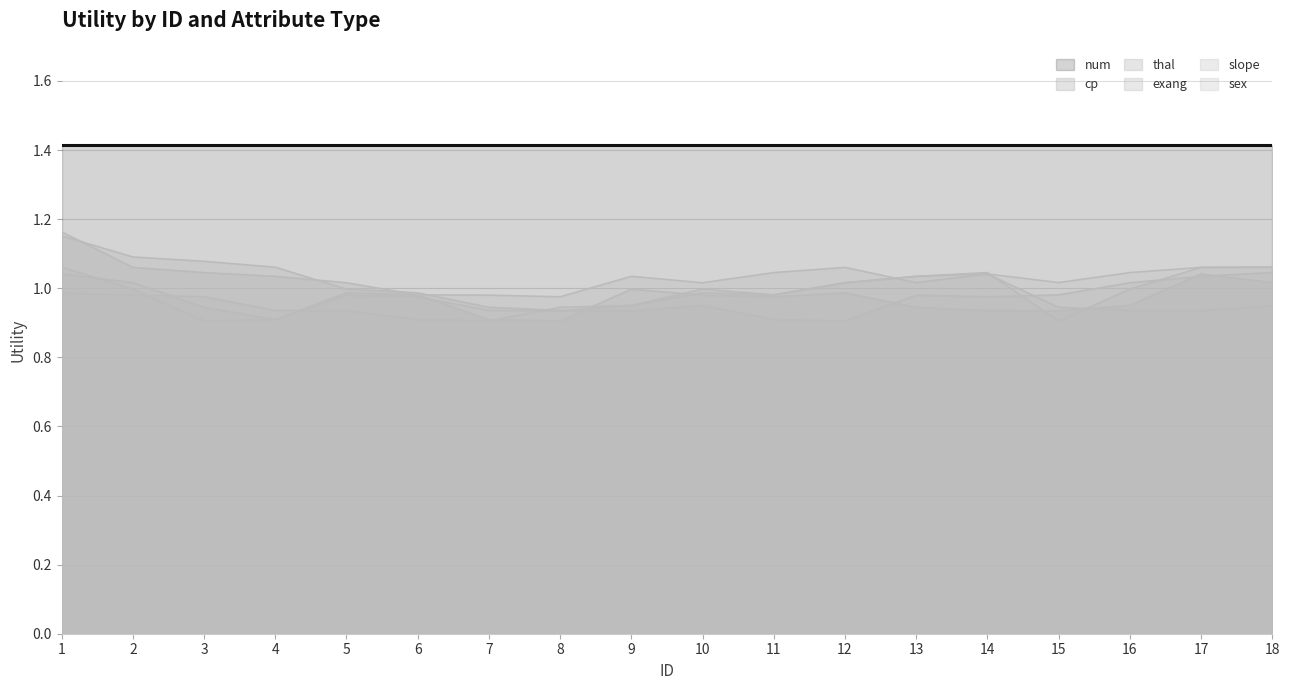

How many lines are shown in the chart?

6